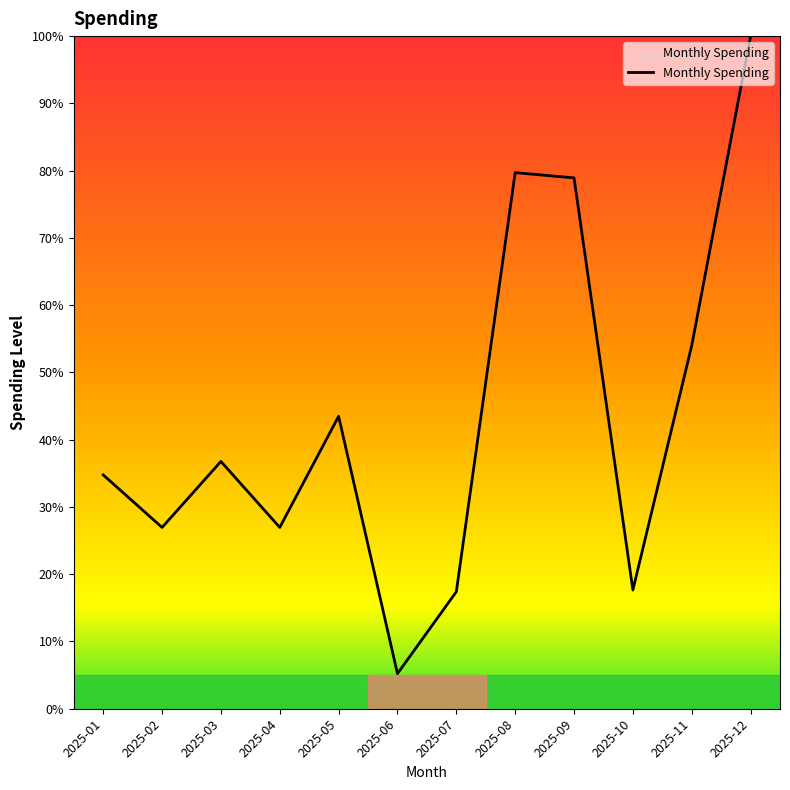

What is the sum of the values at 2025-10 and 2025-11?

71.7